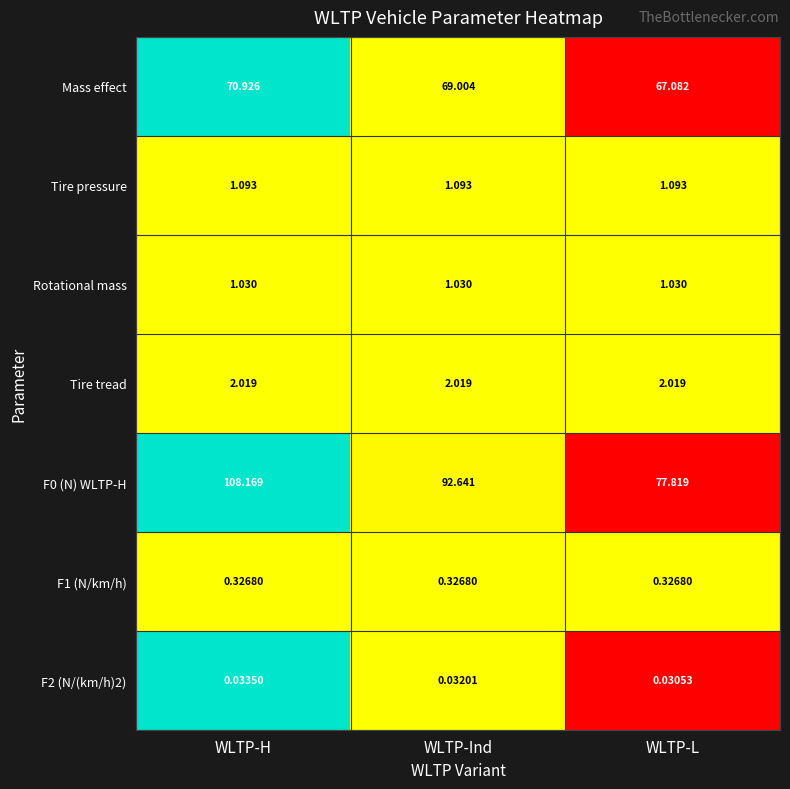

Which category has the lowest value in the F0 (N) WLTP-H series?

WLTP-L